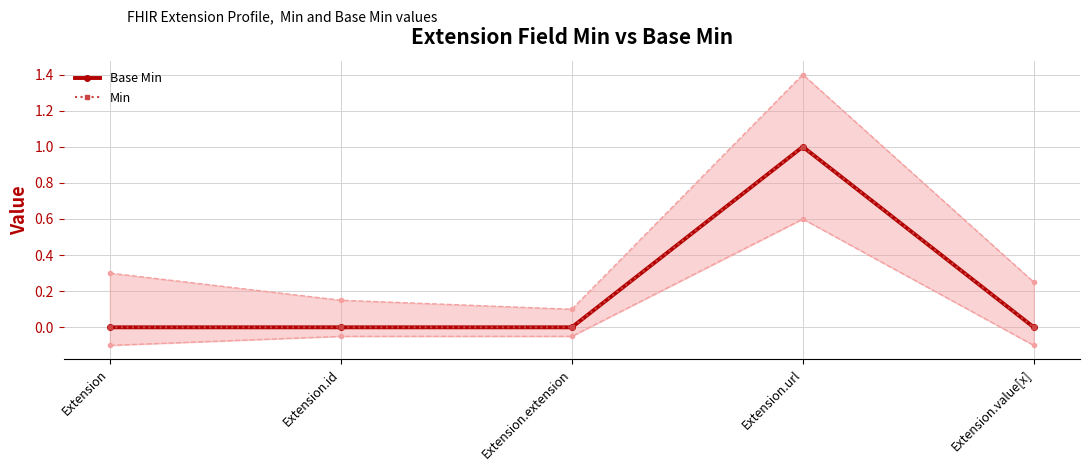

Which series has the largest total across all categories?

Base Min